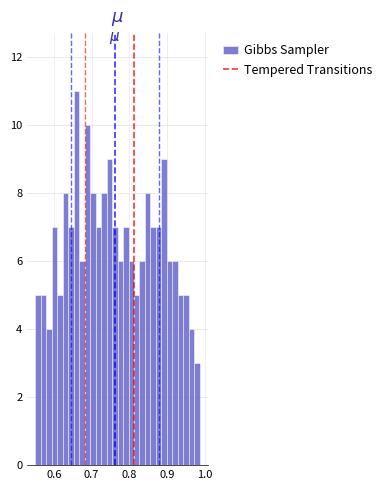

Read against the x-axis, roughly where is the centre of the tallest bar?

0.66